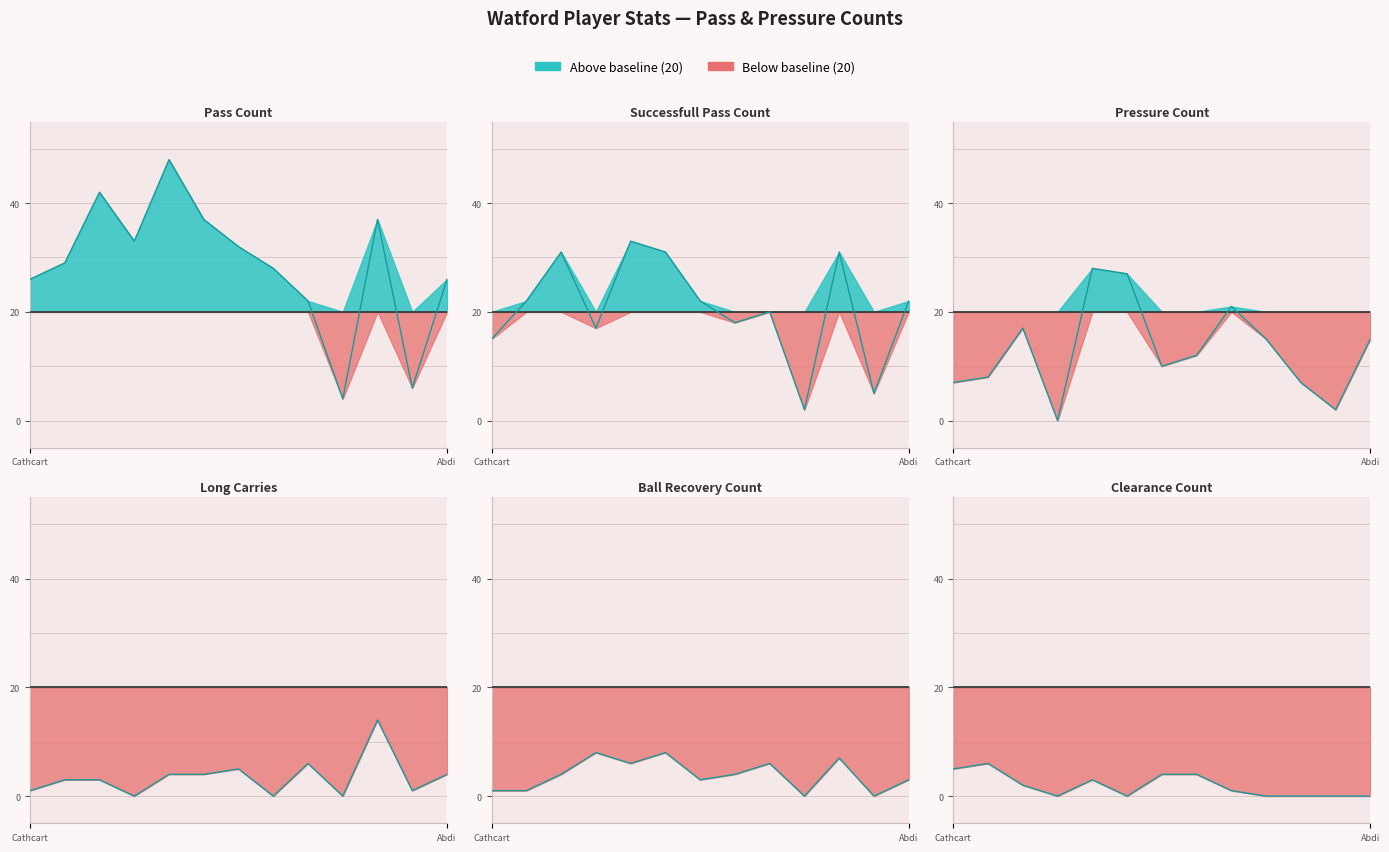

Reading left to right, what are all the values shown in this chart?

pass_count: 26	29	42	33	48	37	32	28	22	4	37	6	26
successfull_pass_count: 15	22	31	17	33	31	22	18	20	2	31	5	22
pressure_count: 7	8	17	0	28	27	10	12	21	15	7	2	15
long_carries: 1	3	3	0	4	4	5	0	6	0	14	1	4
ball_recovery_count: 1	1	4	8	6	8	3	4	6	0	7	0	3
clearance_count: 5	6	2	0	3	0	4	4	1	0	0	0	0